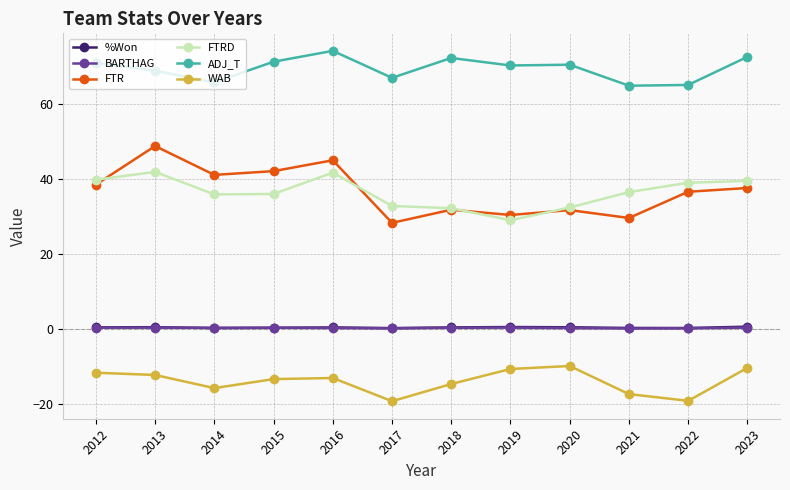

What is the sum of all BARTHAG values?

3.2